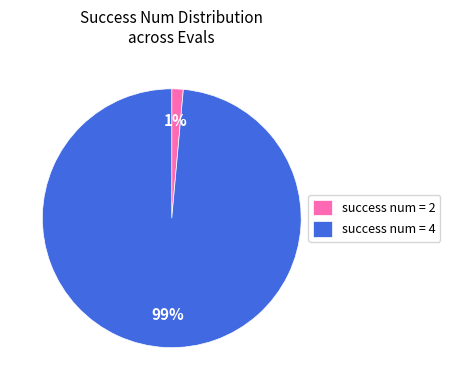

Rank the categories by value from lowest to highest.

success num = 2, success num = 4